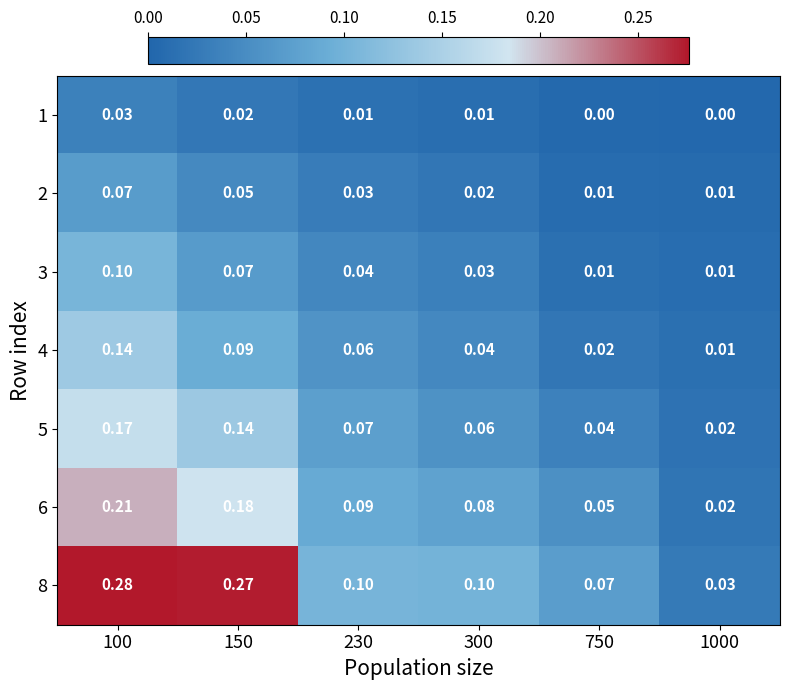

Which series has the largest total across all categories?

8